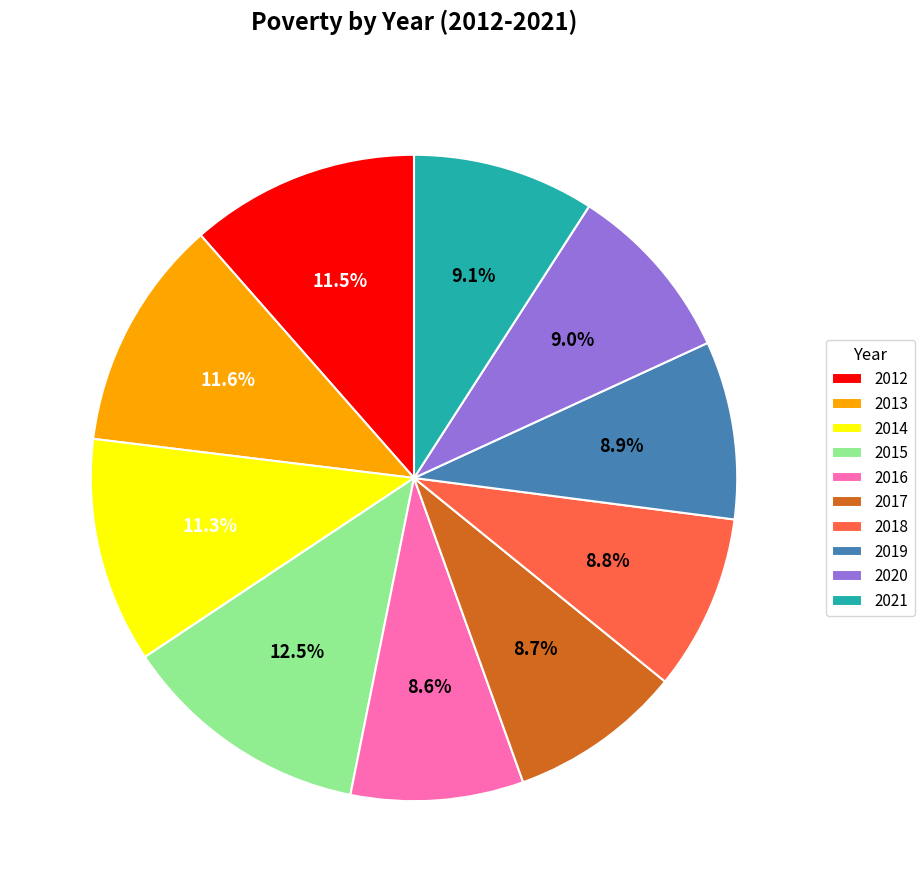

How many slices are in this pie chart?

10